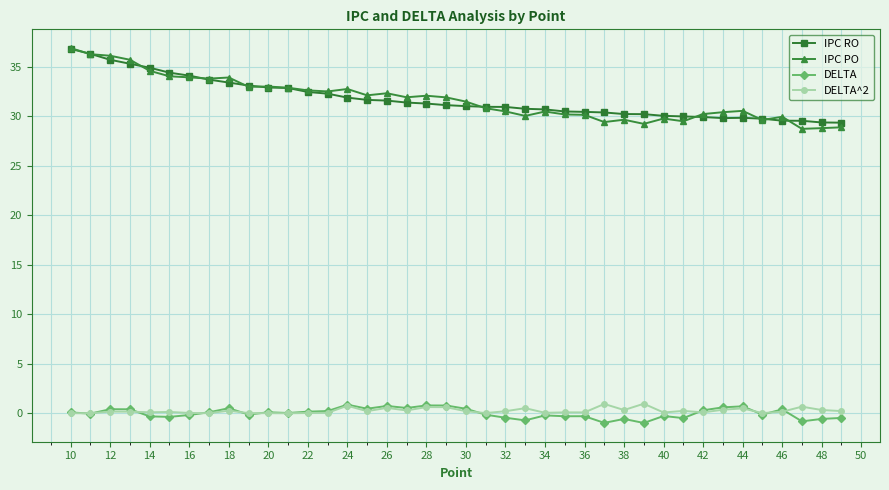

How many categories are shown in the chart?

40